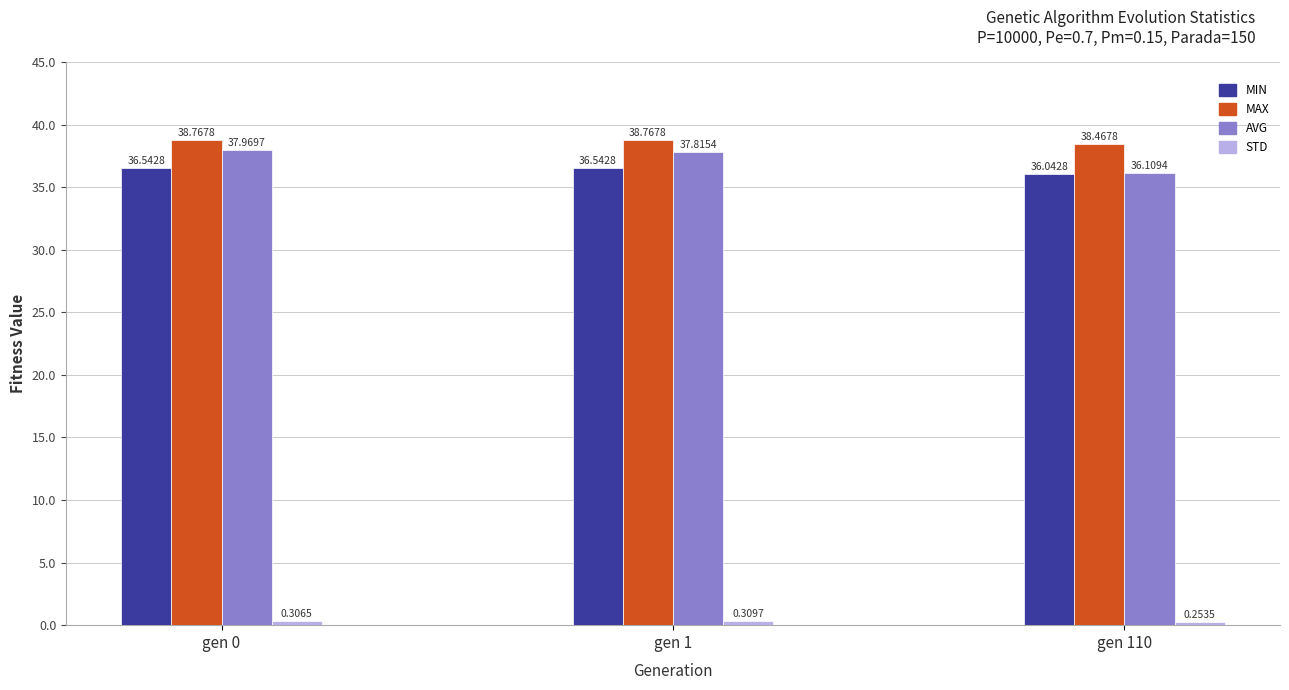

At which category is the sum across all series the highest?

gen 0